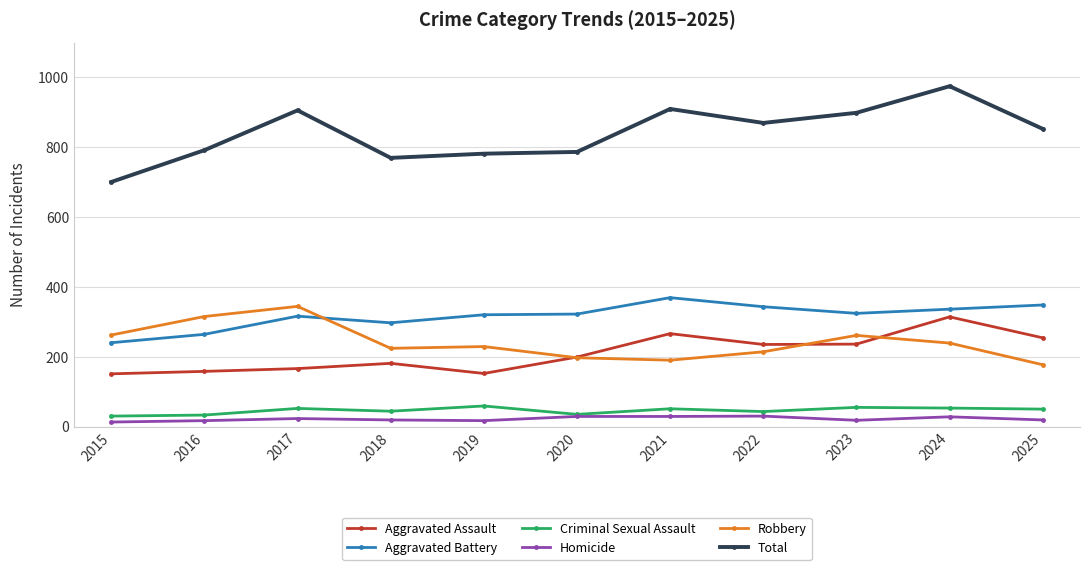

Which series has the largest total across all categories?

Total